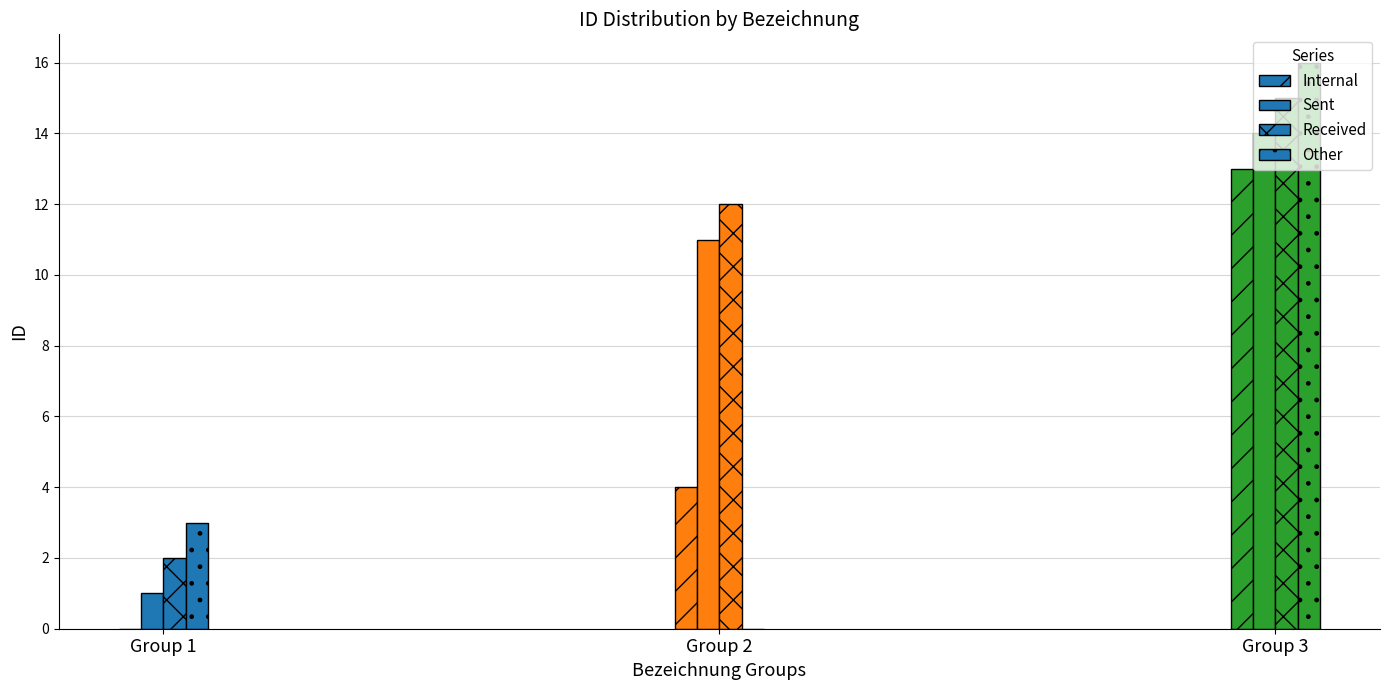

Are the bars horizontal?

No